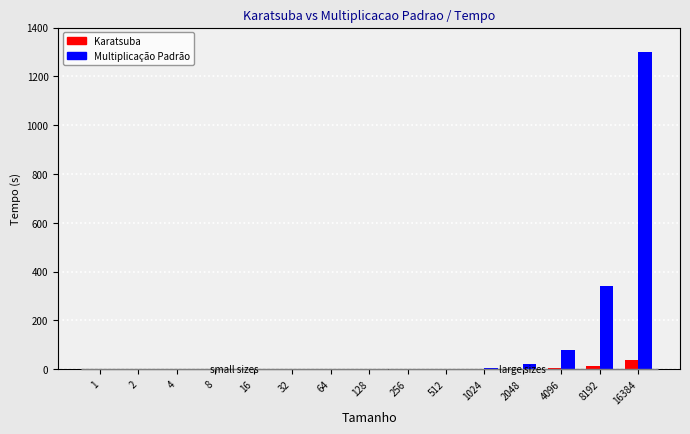

How many distinct data groups are displayed?

2